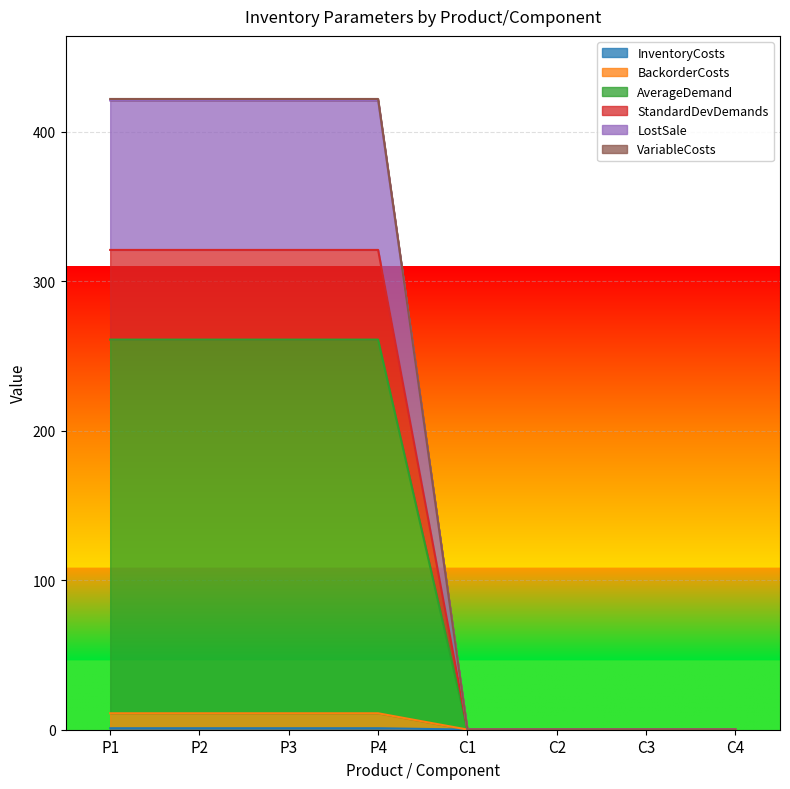

What is the label of the 7th point from the right?

P2